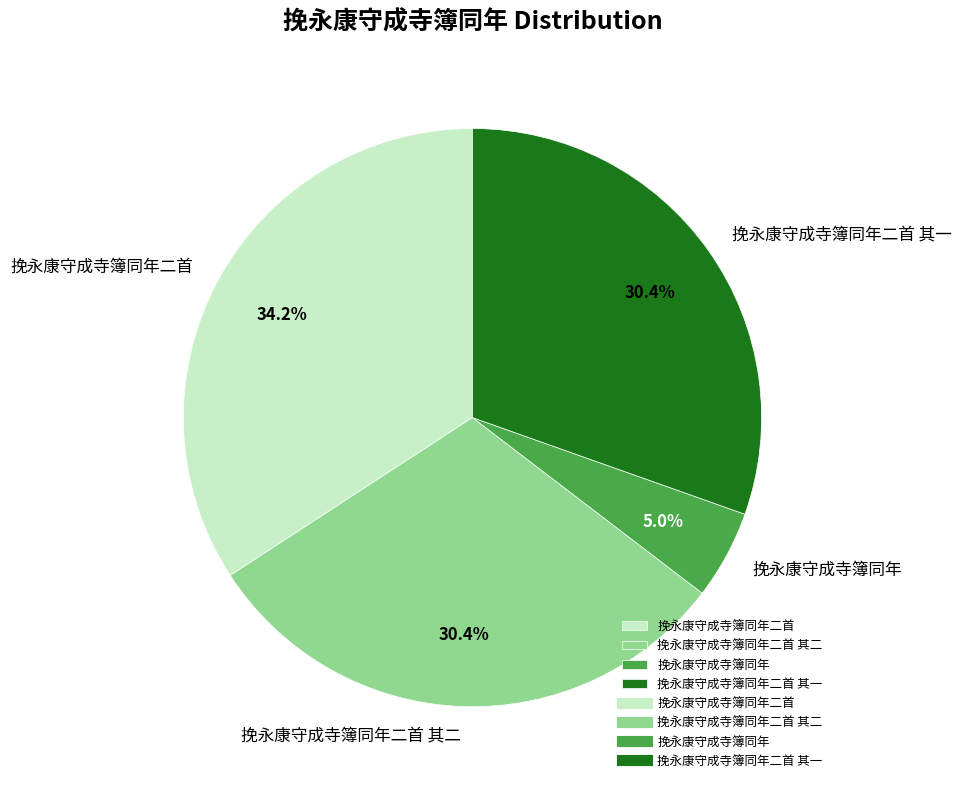

To the nearest percent, what is the difference between the 挽永康守成寺簿同年二首 and 挽永康守成寺簿同年 slice percentages?

29%